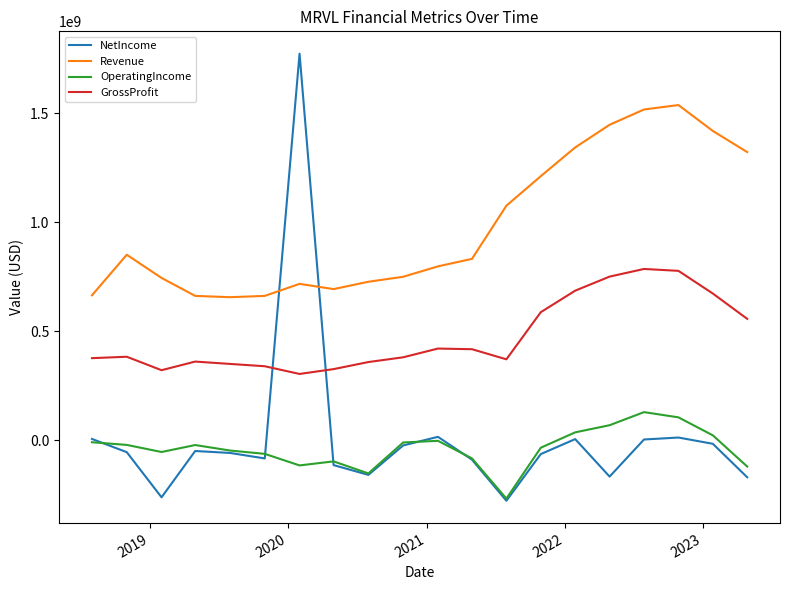

What is the minimum value for OperatingIncome?

-266668000